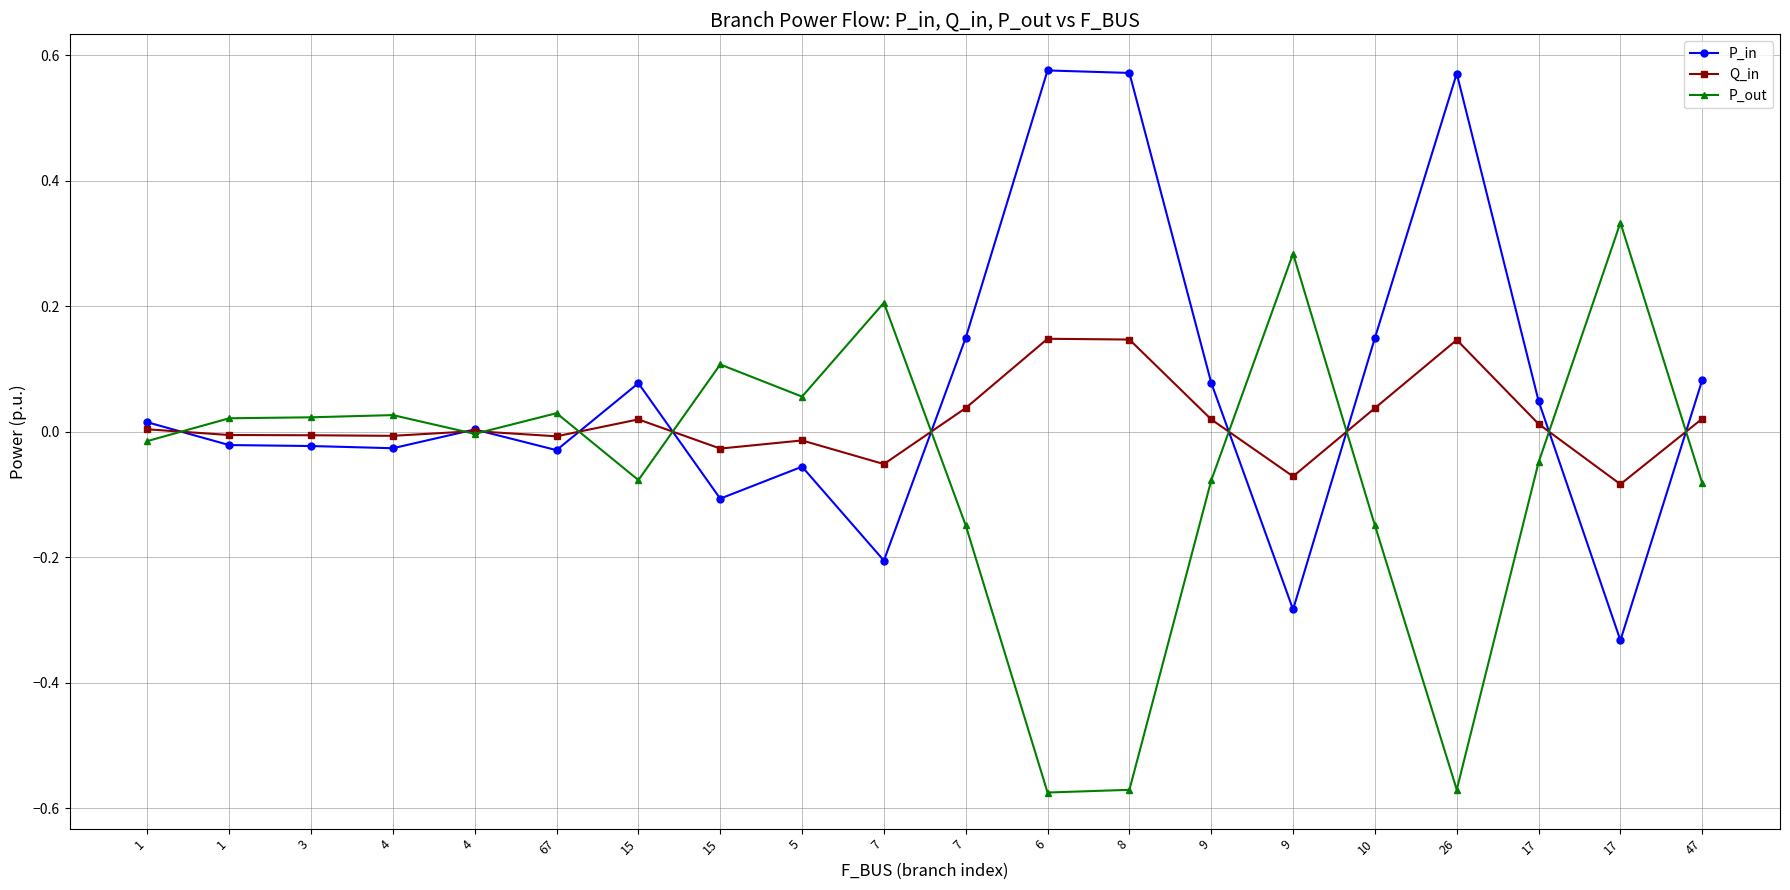

Rank the series by their maximum value, from highest to lowest.

P_in, P_out, Q_in